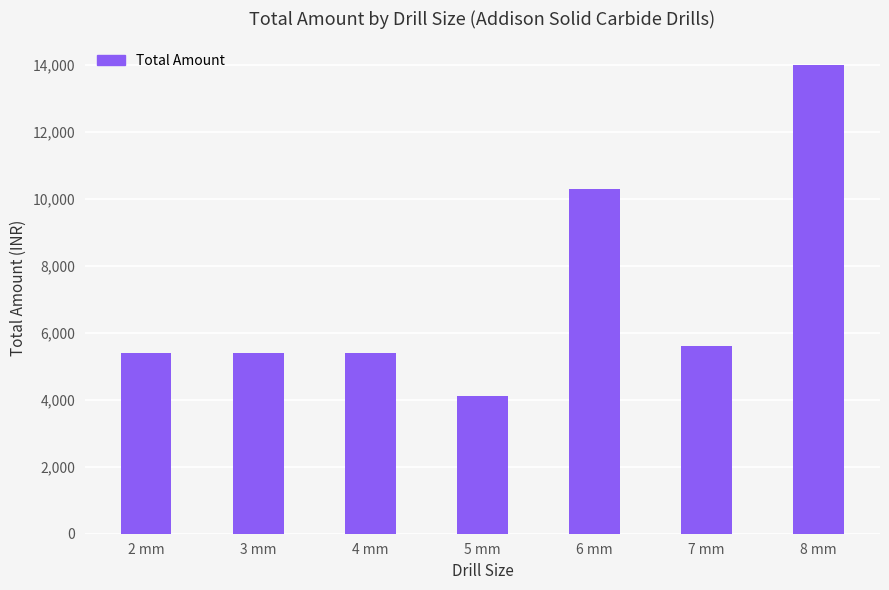

What is the sum of the values at 6 mm and 7 mm?

15878.9